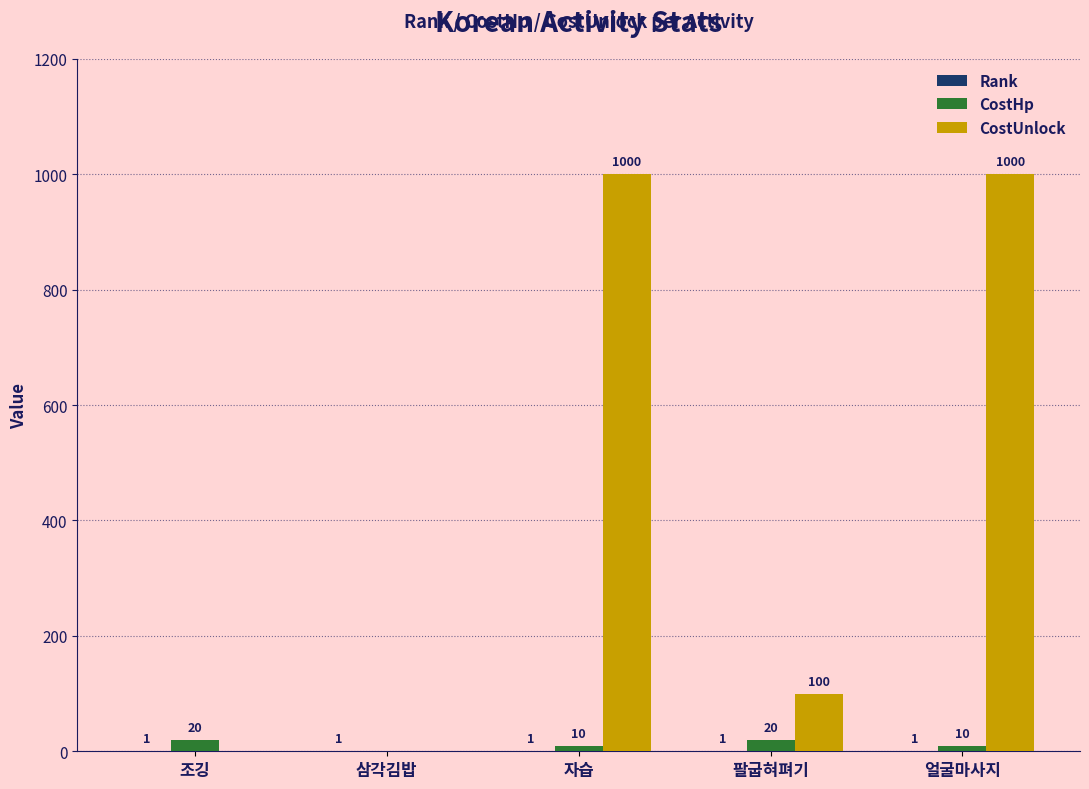

What is the maximum value for CostUnlock?

1000